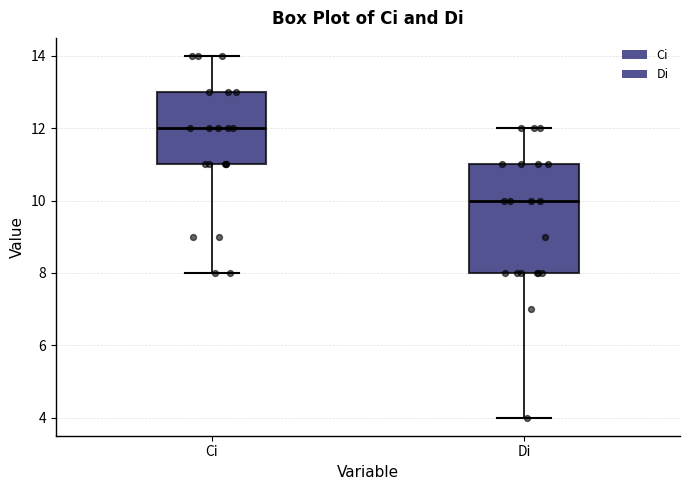

Reading left to right, transcribe this box plot: for each box, give where its median line is, the range the box spans, and where its two whiskers end, as read against the y-axis. The values are not printed on the chart, so give them approximately, as read against the axis.

Ci: median 12, box 11 to 13, whiskers 8 to 14
Di: median 10, box 8 to 11, whiskers 4 to 12